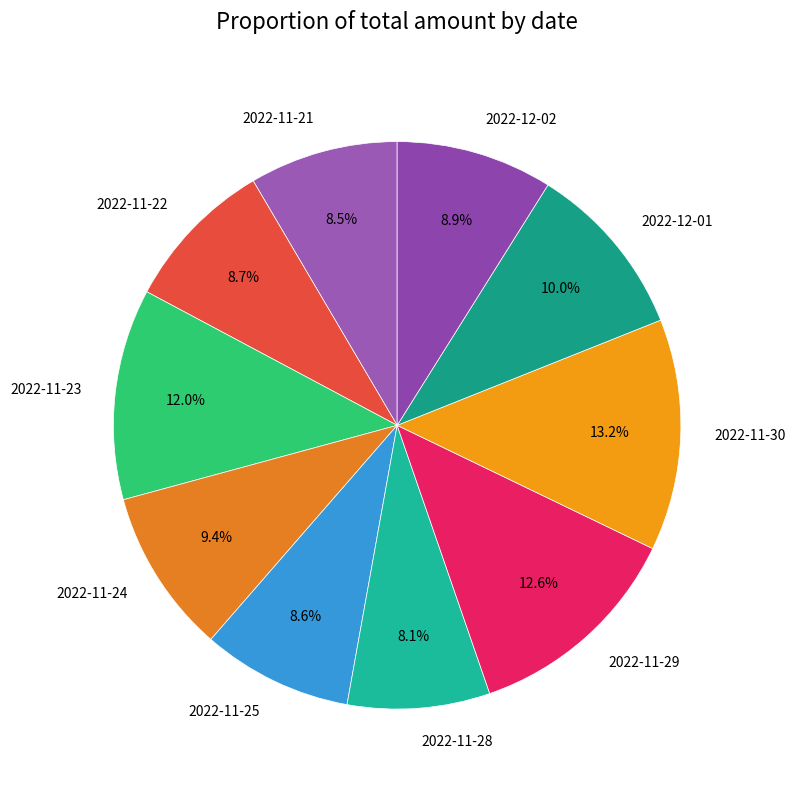

What is the ratio of the value at 2022-11-30 to the value at 2022-11-23?

1.1